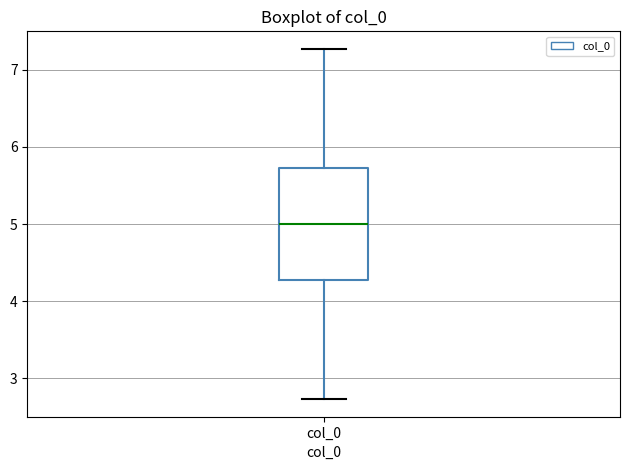

Where does the upper whisker of the box for col_0 end on the y-axis? The values are not printed on the chart, so give them approximately, as read against the axis.

7.3